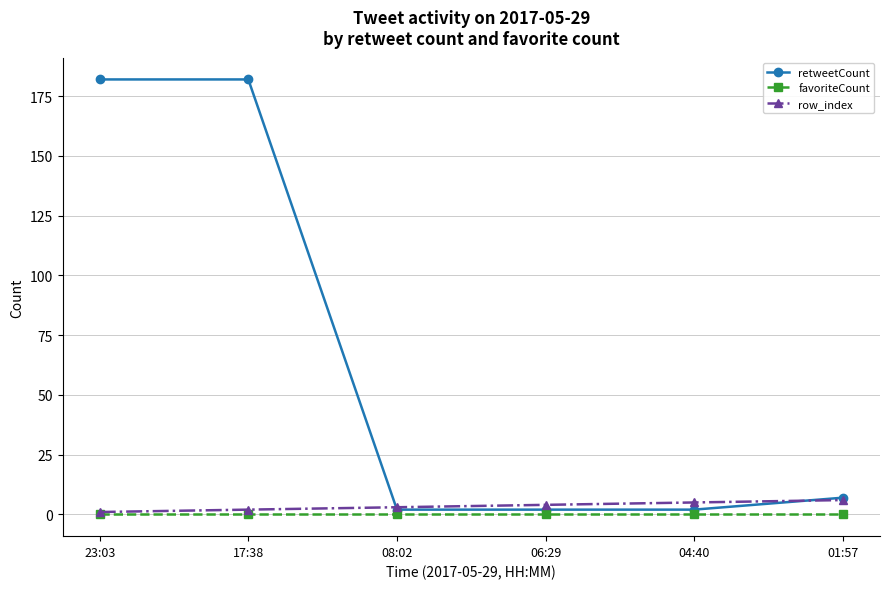

What position from the right is 08:02?

4